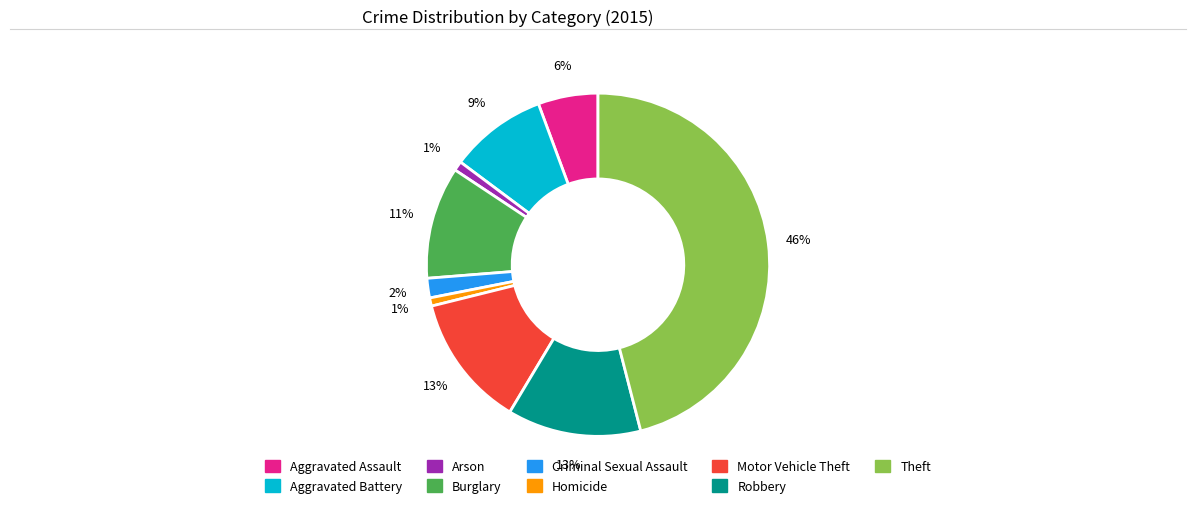

To the nearest percent, what is the average slice percentage?

11%